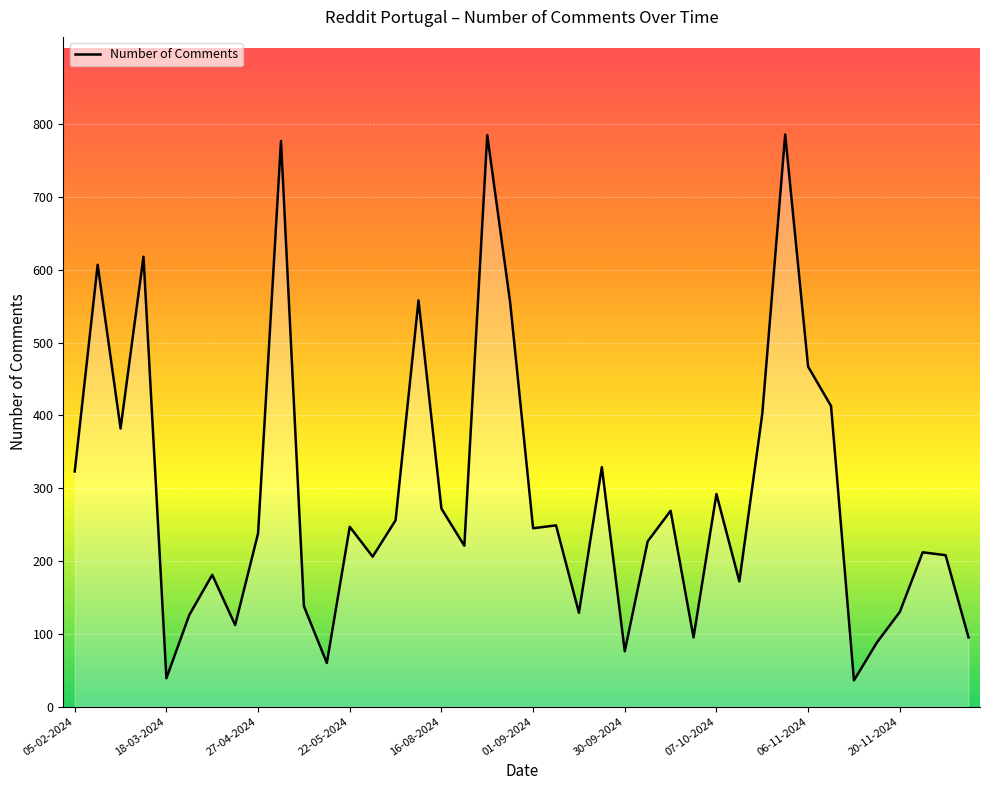

What is the difference between the maximum and minimum values?

750